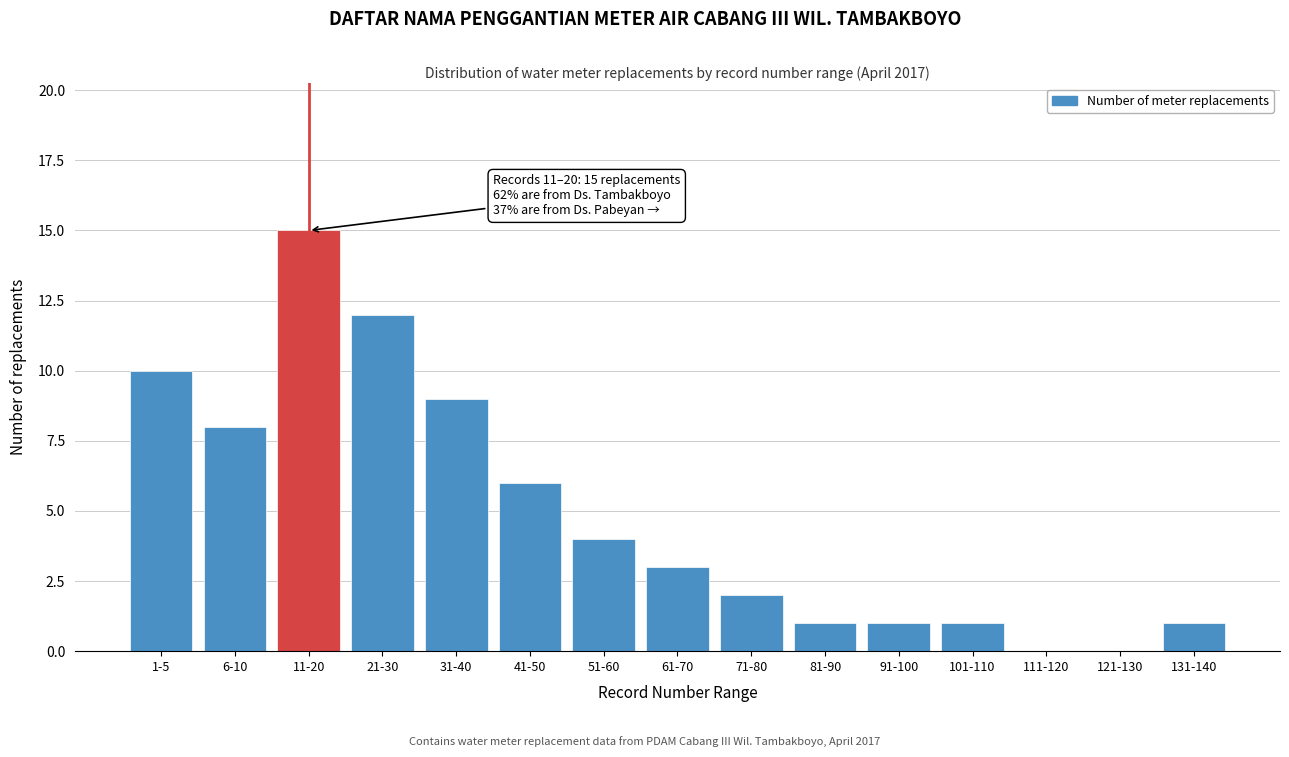

Reading left to right, list all the values displayed in this chart.

1-5=10	6-10=8	11-20=15	21-30=12	31-40=9	41-50=6	51-60=4	61-70=3	71-80=2	81-90=1	91-100=1	101-110=1	111-120=0	121-130=0	131-140=1